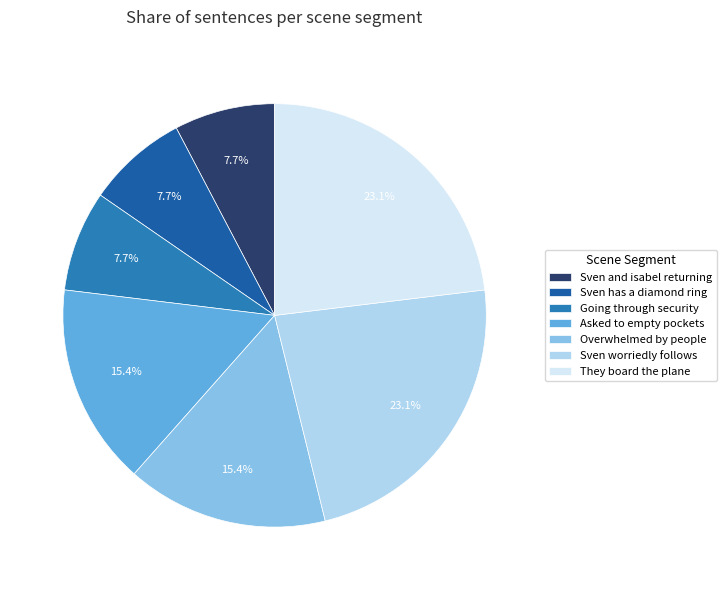

Approximately how many times larger is the value at They board the plane compared to Going through security?

3.0